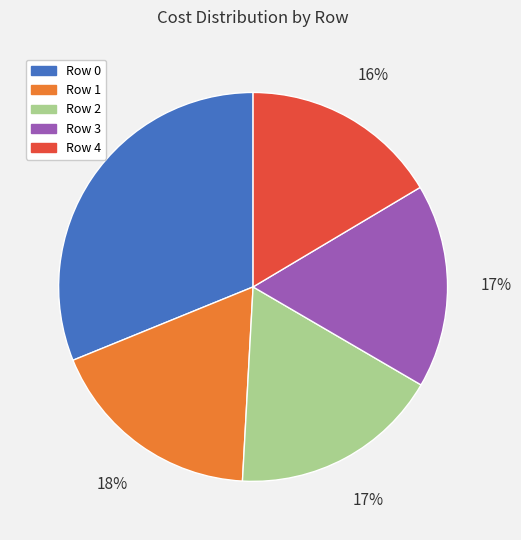

Does any single category account for the majority?

No